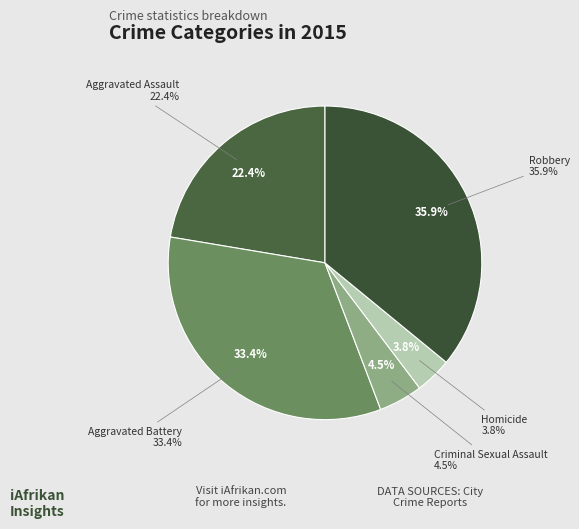

Rank the categories by value from highest to lowest.

Robbery, Aggravated Battery, Aggravated Assault, Criminal Sexual Assault, Homicide